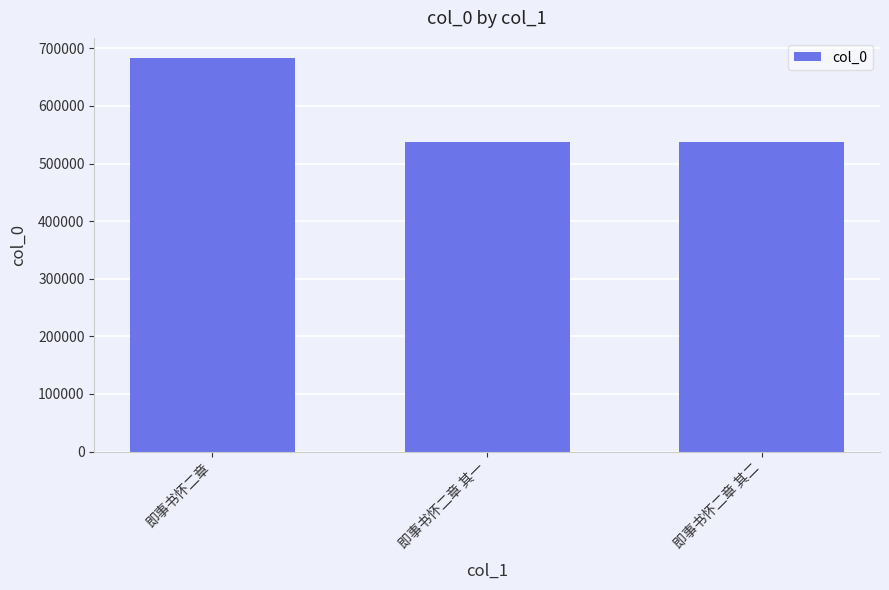

Is it true that the value at 即事书怀二章 is 345516?

False